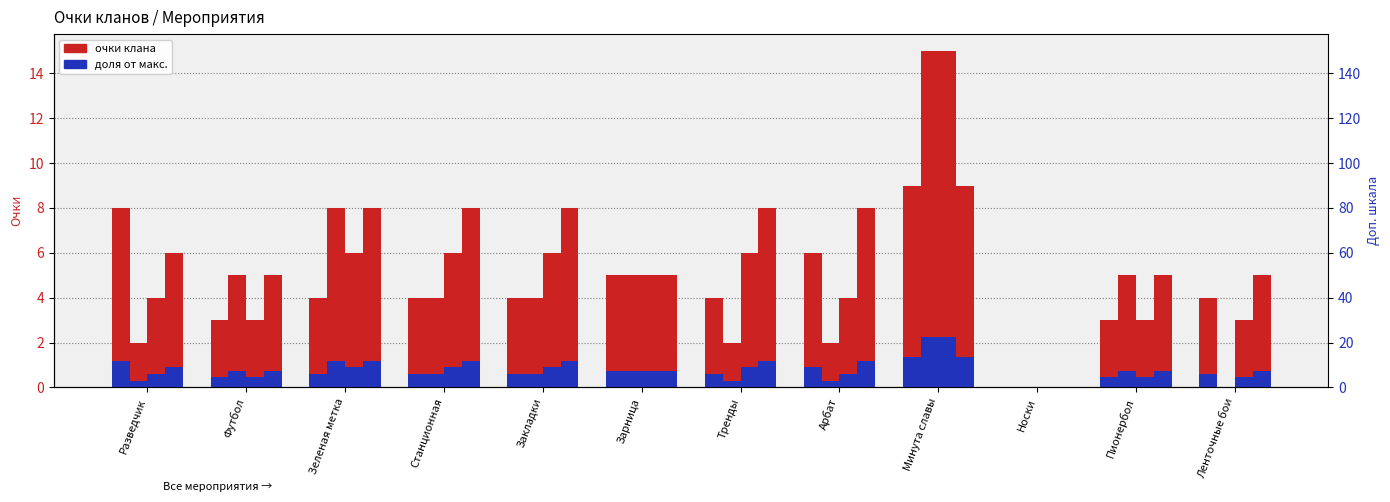

Reading right to left, what are all the values shown in this chart?

0.6	0.4	0.0	1.3	0.9	0.6	0.8	0.6	0.6	0.6	0.4	1.2